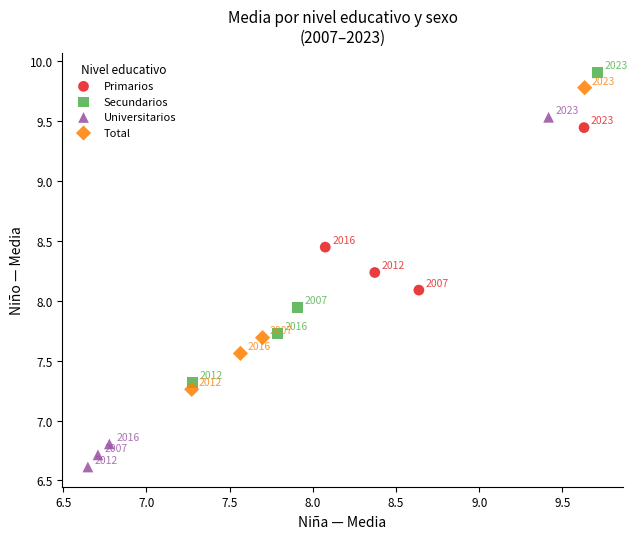

Which series has the widest spread of Y values?

Universitarios